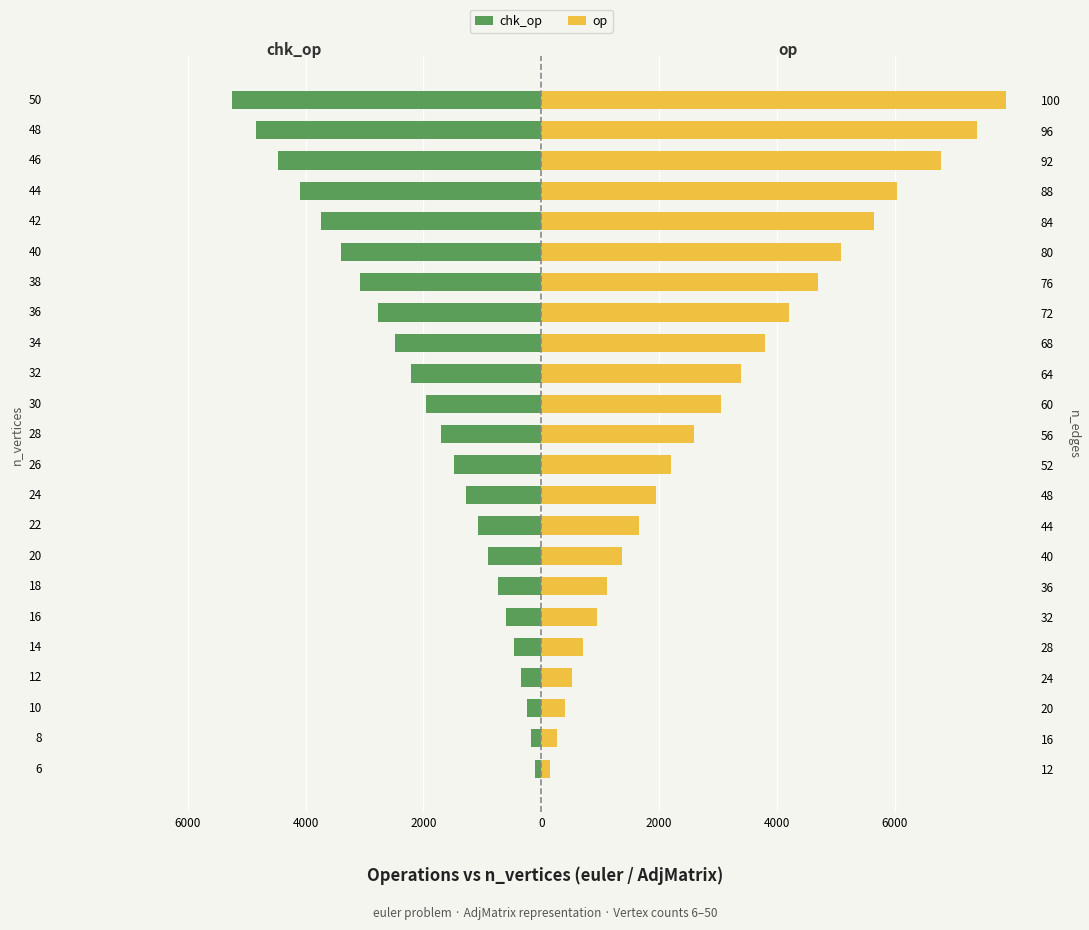

What is the value of the op bar at the 4th from the left?

530